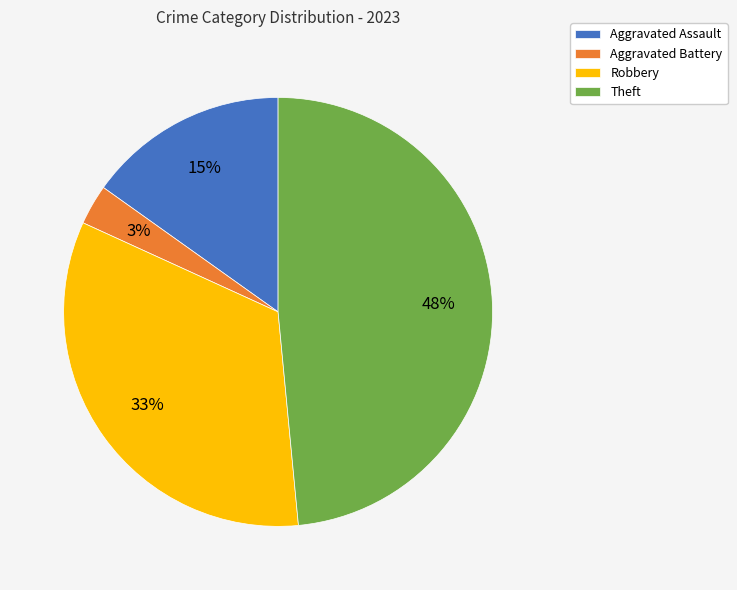

To the nearest percent, what is the difference between the largest and smallest slice percentages?

45%